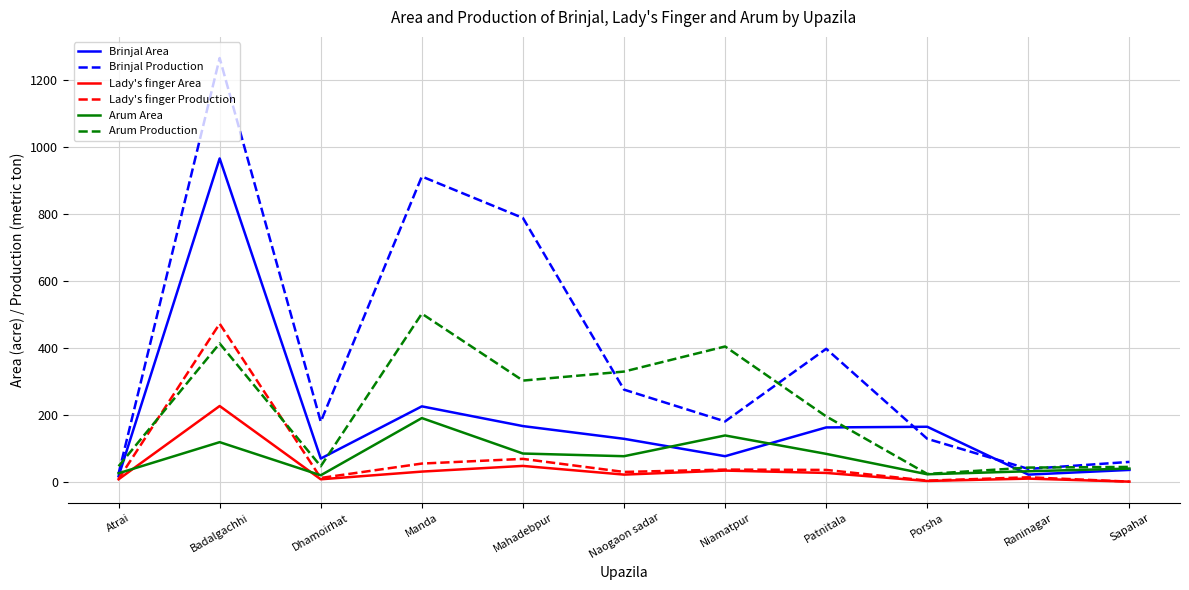

What is the approximate value of Lady's finger Area at Badalgachhi?

226